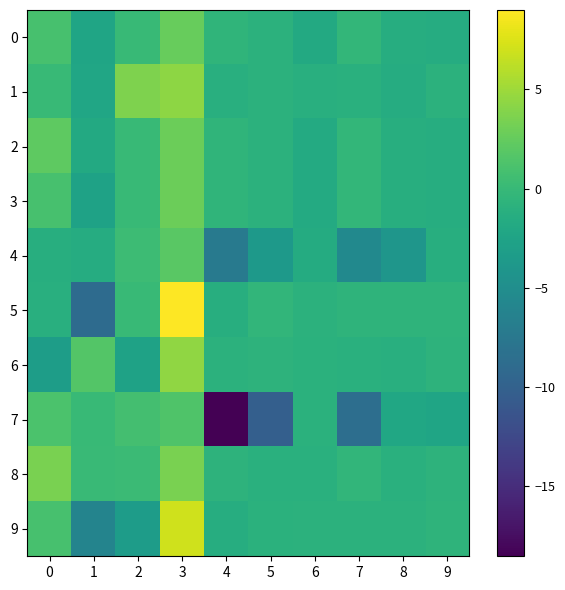

Which series has the largest total across all categories?

8